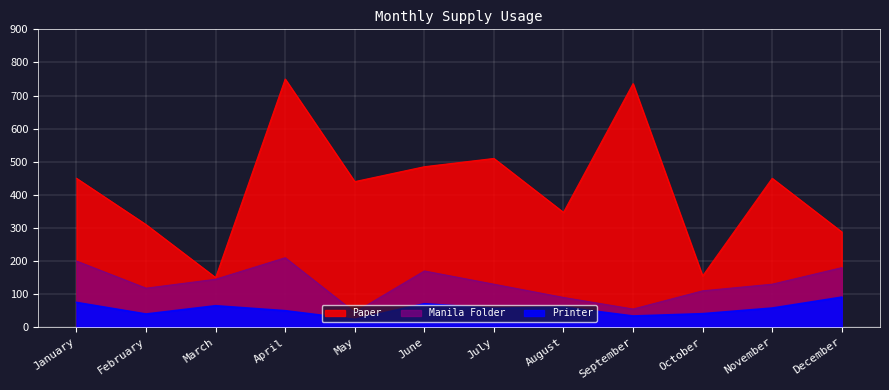

True or false: Manila Folder has a value of 193 at October.

False